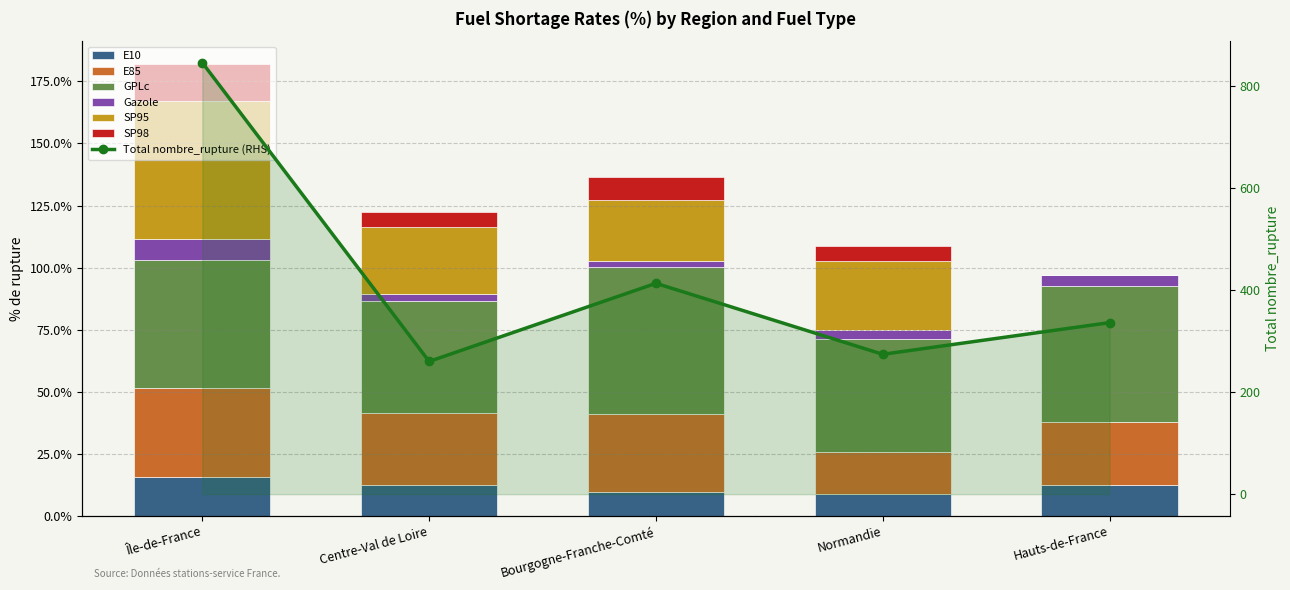

Between Centre-Val de Loire and Bourgogne-Franche-Comté, which is larger?

Centre-Val de Loire